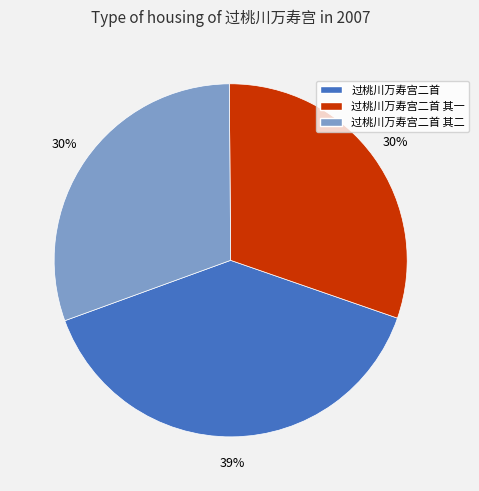

To the nearest percent, what is the average slice percentage?

33%